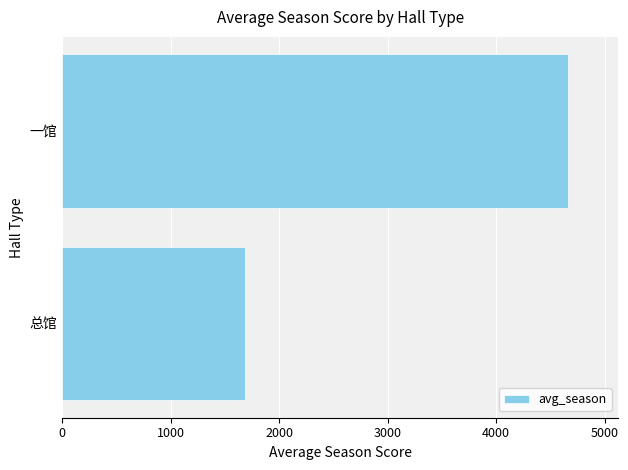

The chart shows a value of 4660.5 at 一馆. True or false?

True